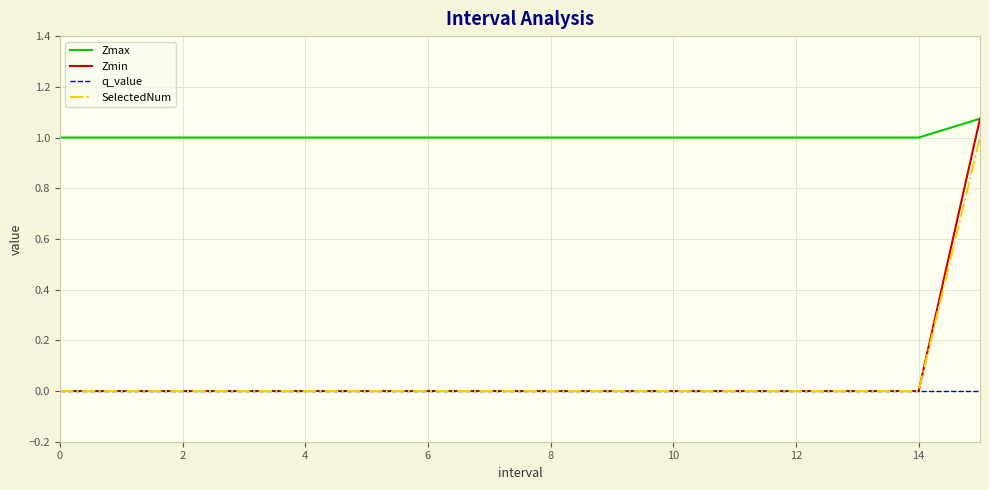

Which series has the largest total across all categories?

Zmax